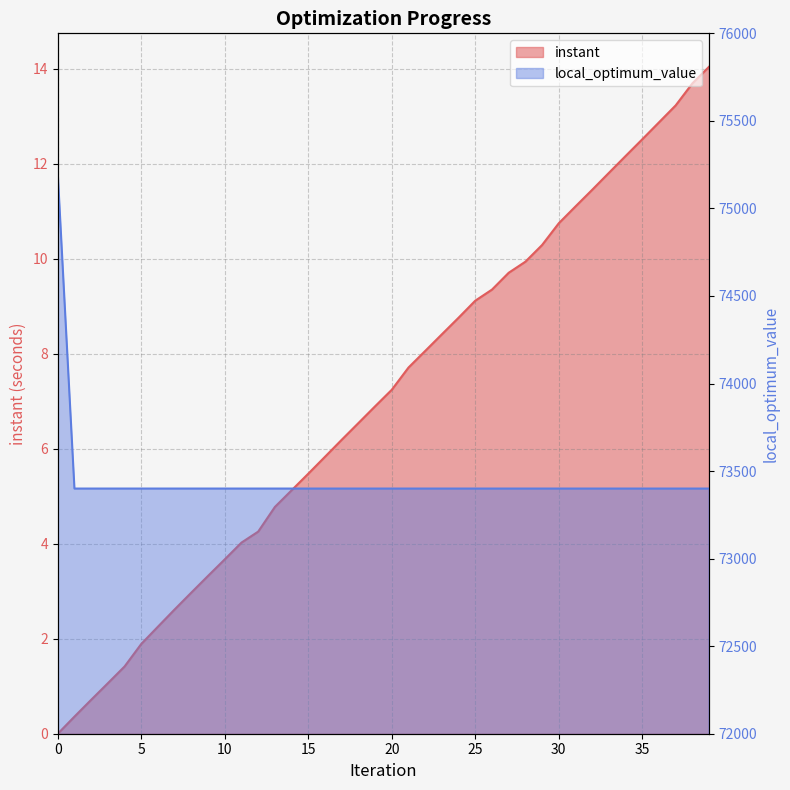

At which label does instant first exceed 7?

20